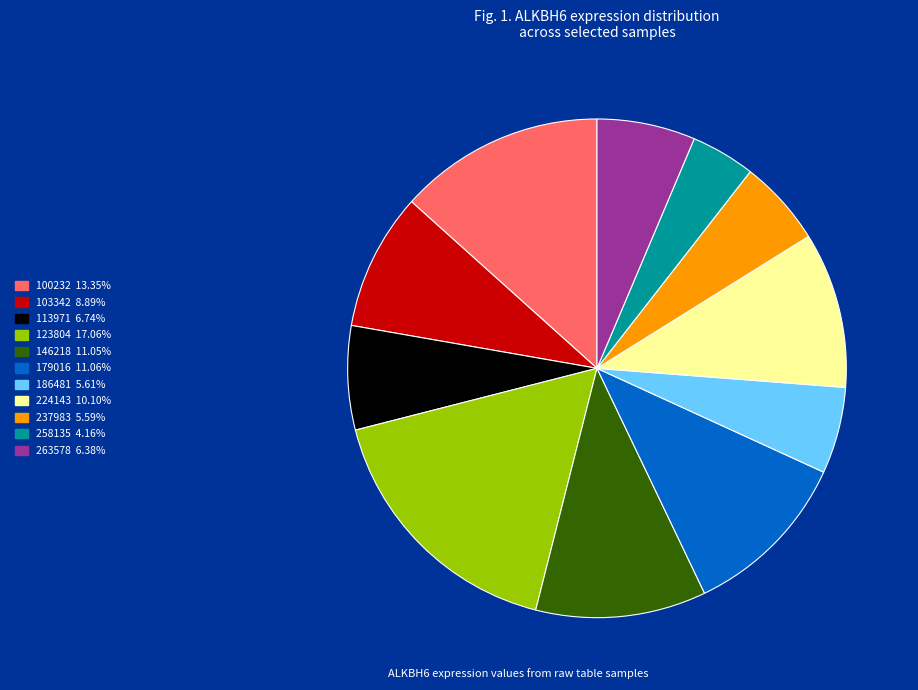

Which has a higher value, 258135 or 237983?

237983